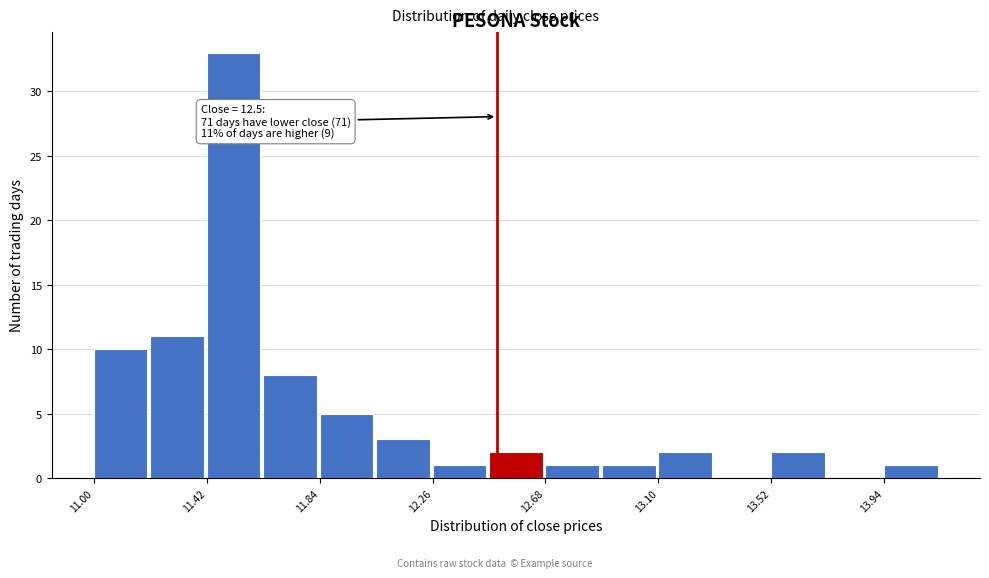

Over which range of the x-axis is the bar tallest?

11.42 to 11.63